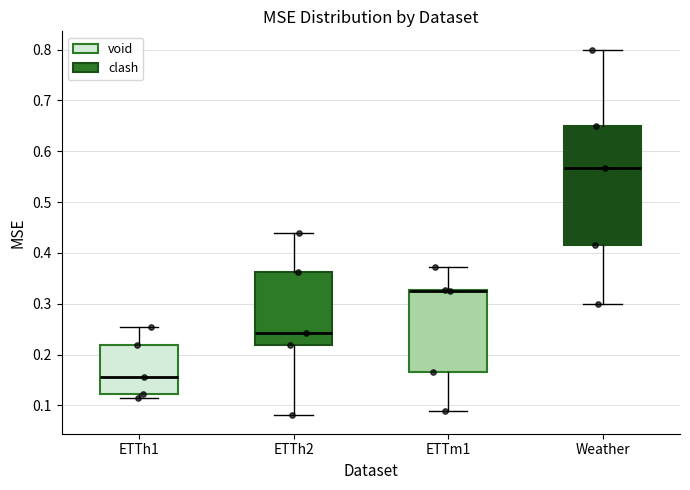

Where does the upper whisker of the box for ETTm1 end on the y-axis? The values are not printed on the chart, so give them approximately, as read against the axis.

0.37